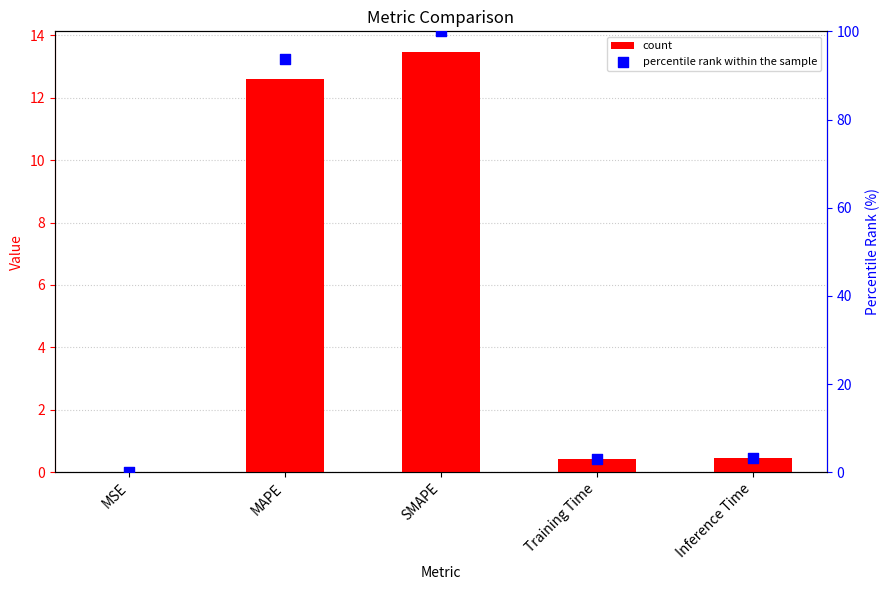

Which series contains the highest Y value?

percentile rank within the sample